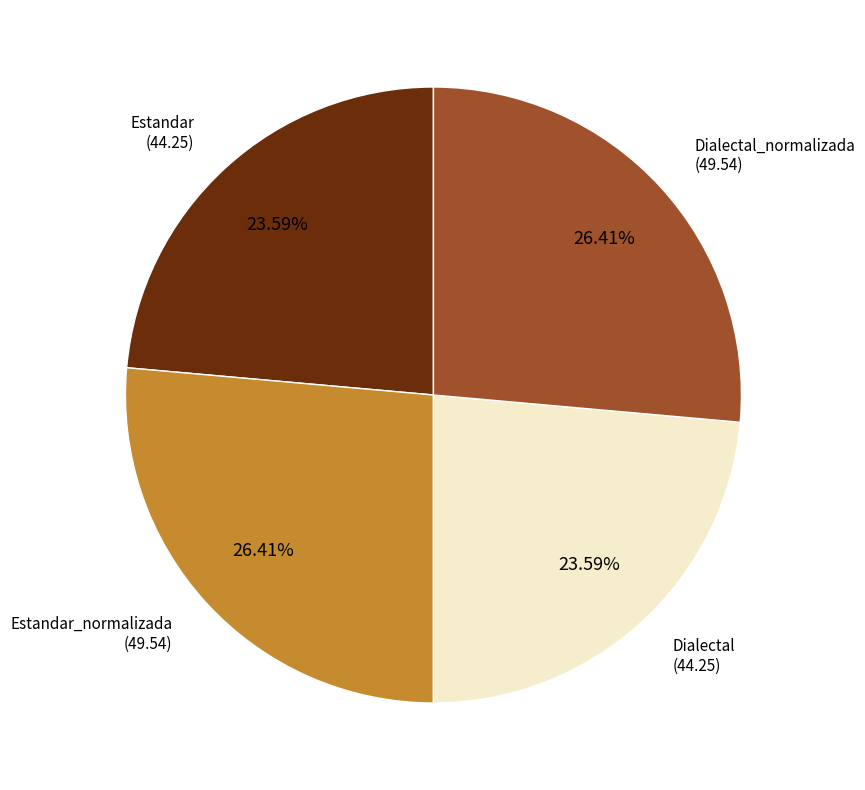

Is there a majority slice in this chart?

No